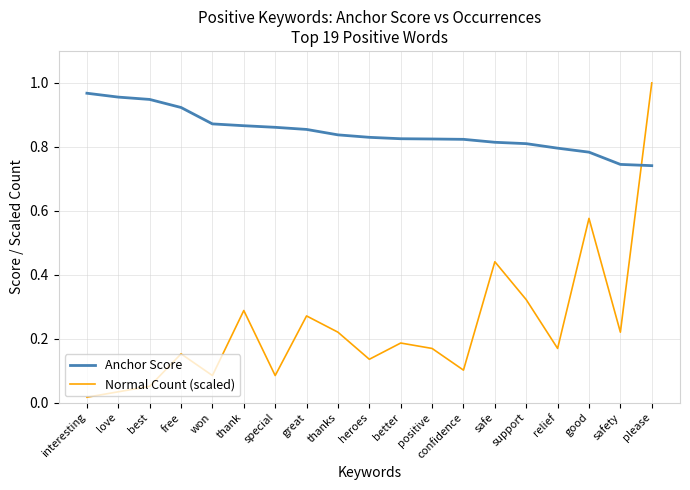

Which series has the largest range (max minus min)?

Normal Count (scaled)